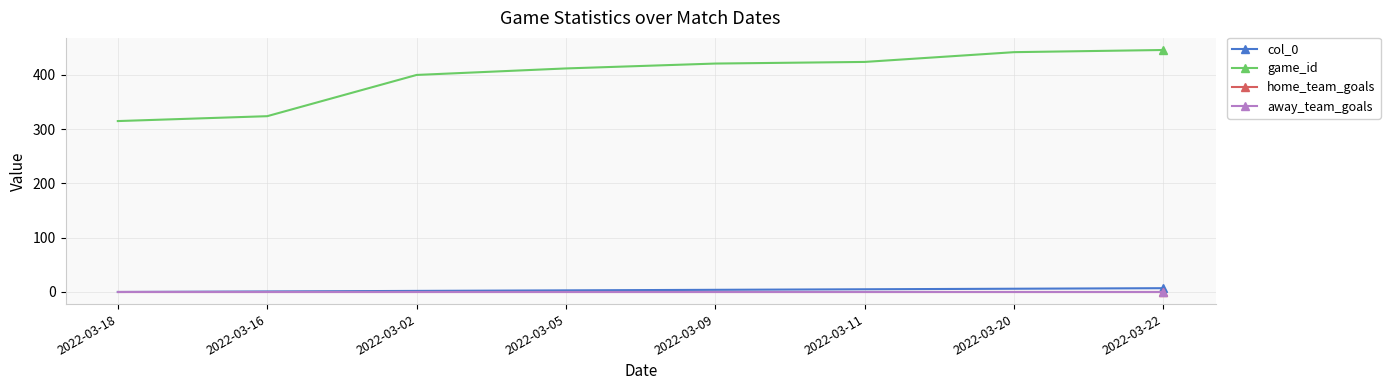

What is the label of the 6th point from the left?

2022-03-11